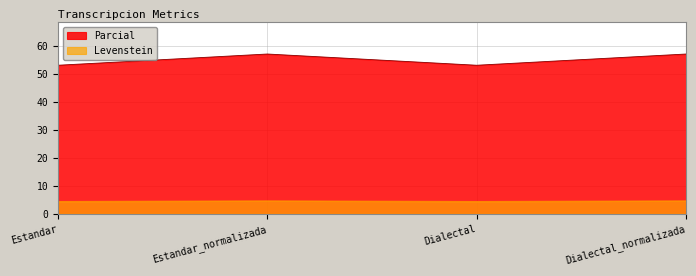

What is the lowest value of the Levenstein series?

4.4